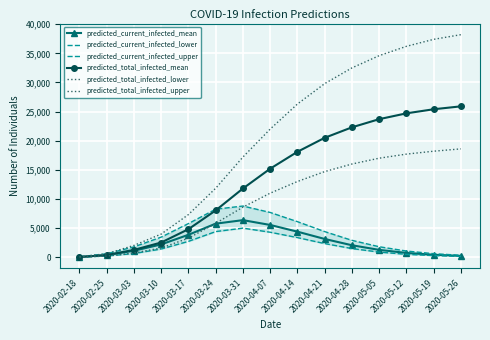

Reading left to right, transcribe all the data shown in this chart.

predicted_current_infected_mean: 46	372	1108	2204	3856	5765	6368	5540	4388	3136	2057	1264	740	420	233
predicted_current_infected_lower: 25	200	639	1414	2727	4405	4998	4292	3369	2344	1490	884	500	275	148
predicted_current_infected_upper: 75	600	1780	3455	5781	8248	8788	7685	6105	4402	2902	1802	1065	609	337
predicted_total_infected_mean: 46	372	1268	2529	4819	8042	11800	15200	18100	20500	22300	23700	24700	25400	25900
predicted_total_infected_lower: 25	200	741	1589	3276	5819	8600	11000	13000	14700	16000	17000	17700	18200	18600
predicted_total_infected_upper: 75	600	2034	3980	7329	11847	17200	22000	26300	29800	32500	34600	36200	37400	38200